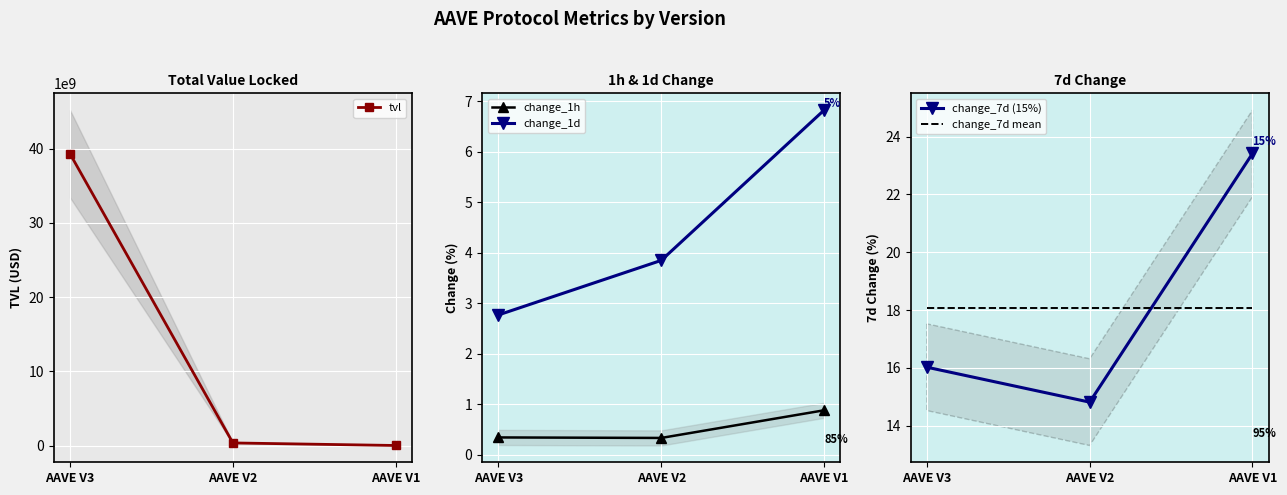

Rank the series by their maximum value, from highest to lowest.

tvl, change_7d (15%), change_7d mean, change_1d, change_1h